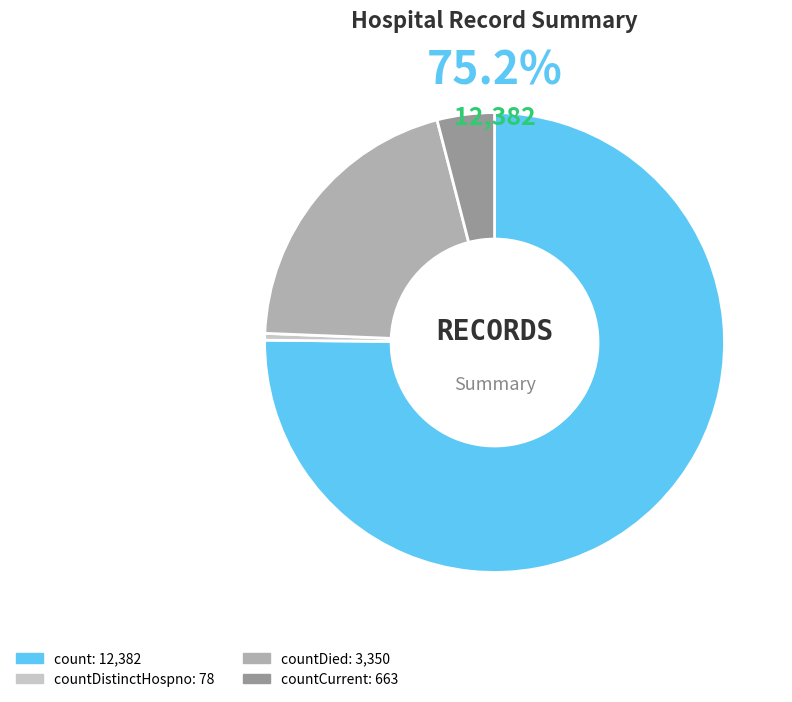

To the nearest percent, what is the difference between the largest and smallest slice percentages?

75%